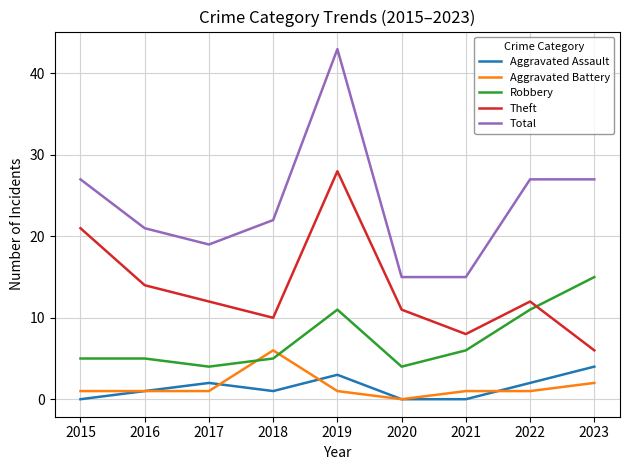

What is the total value across all series at 2021?

30